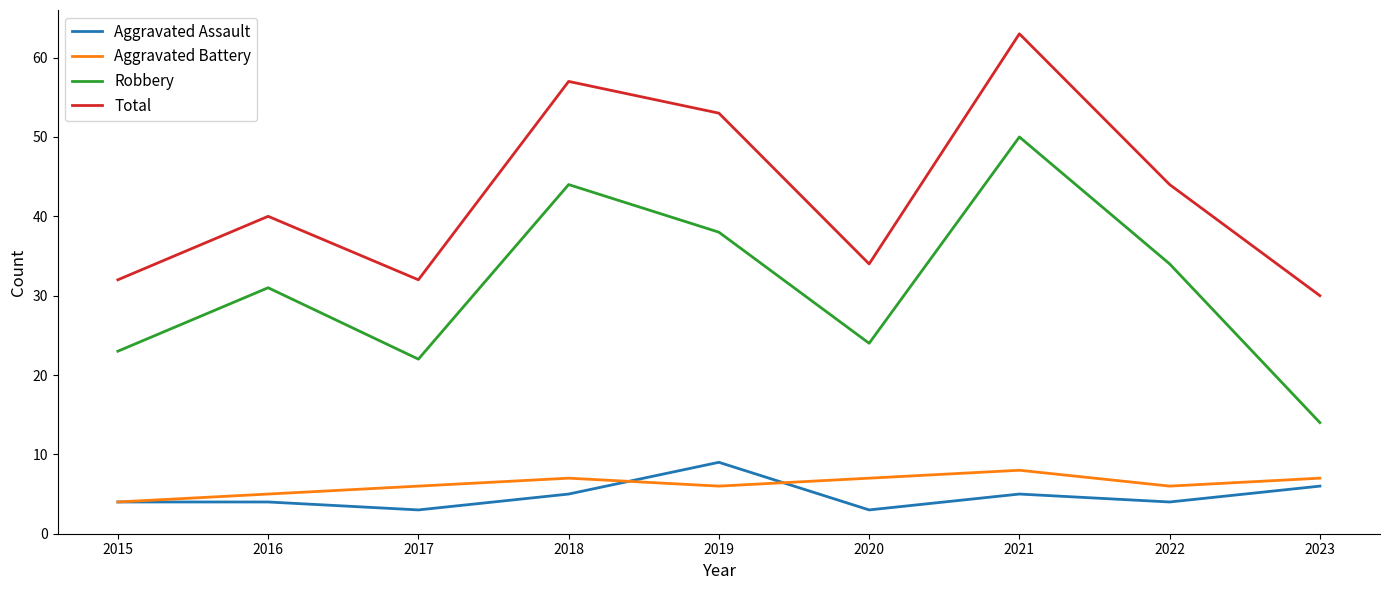

Reading right to left, extract all data points from this chart.

Aggravated Assault: 6	4	5	3	9	5	3	4	4
Aggravated Battery: 7	6	8	7	6	7	6	5	4
Robbery: 14	34	50	24	38	44	22	31	23
Total: 30	44	63	34	53	57	32	40	32